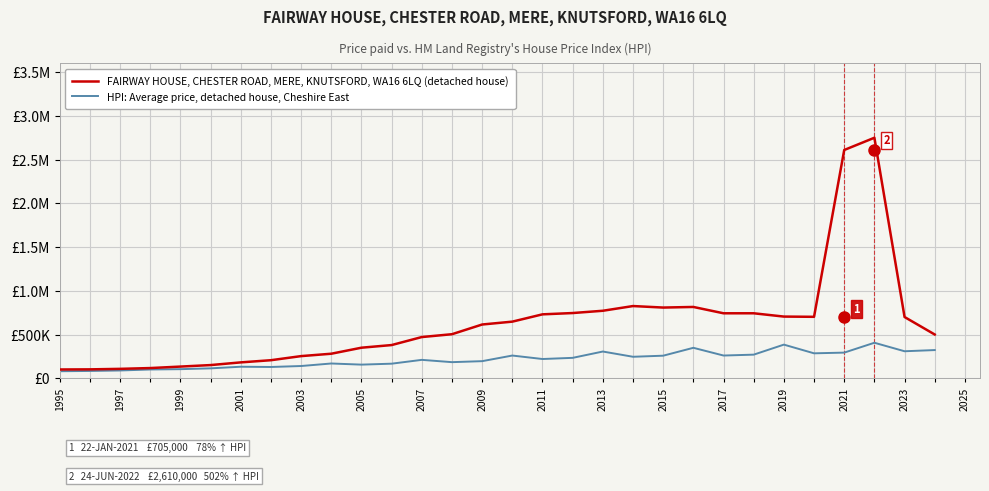

Is this an area chart (filled region under the line)?

No